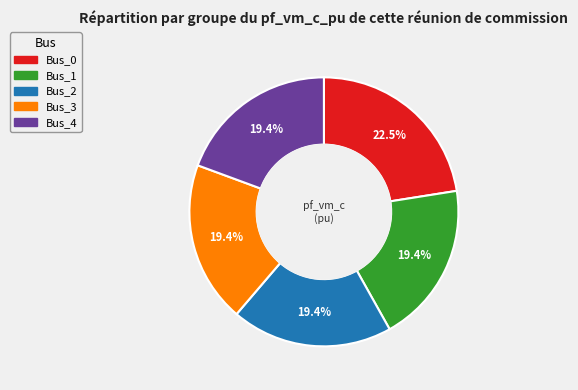

Which category has the biggest portion of the pie?

Bus_0